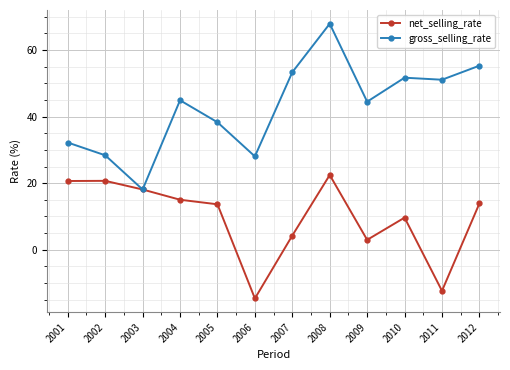

Which category has the highest value in the net_selling_rate series?

2008